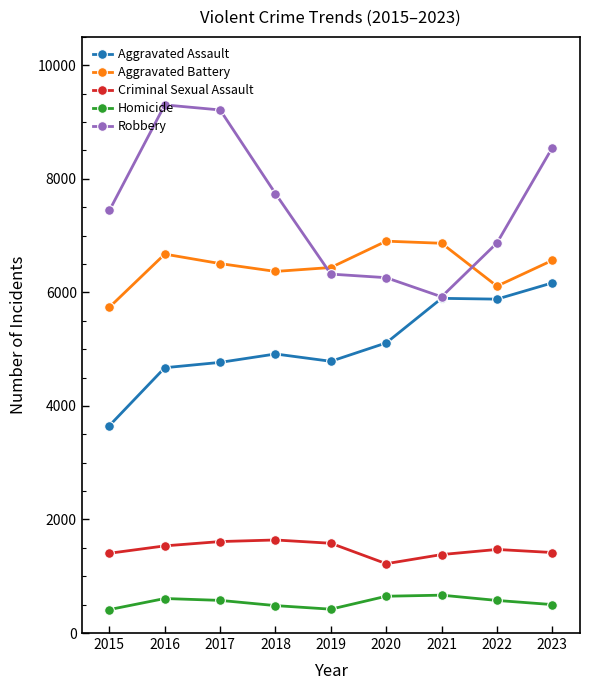

What is the average value of the Robbery series?

7513